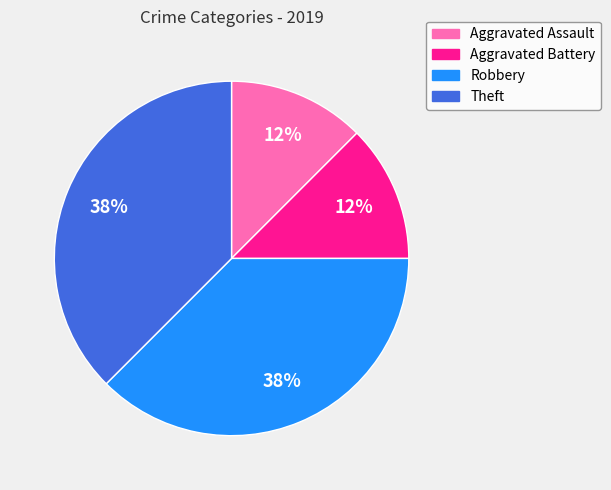

Does Aggravated Assault account for over 50% of the chart?

No